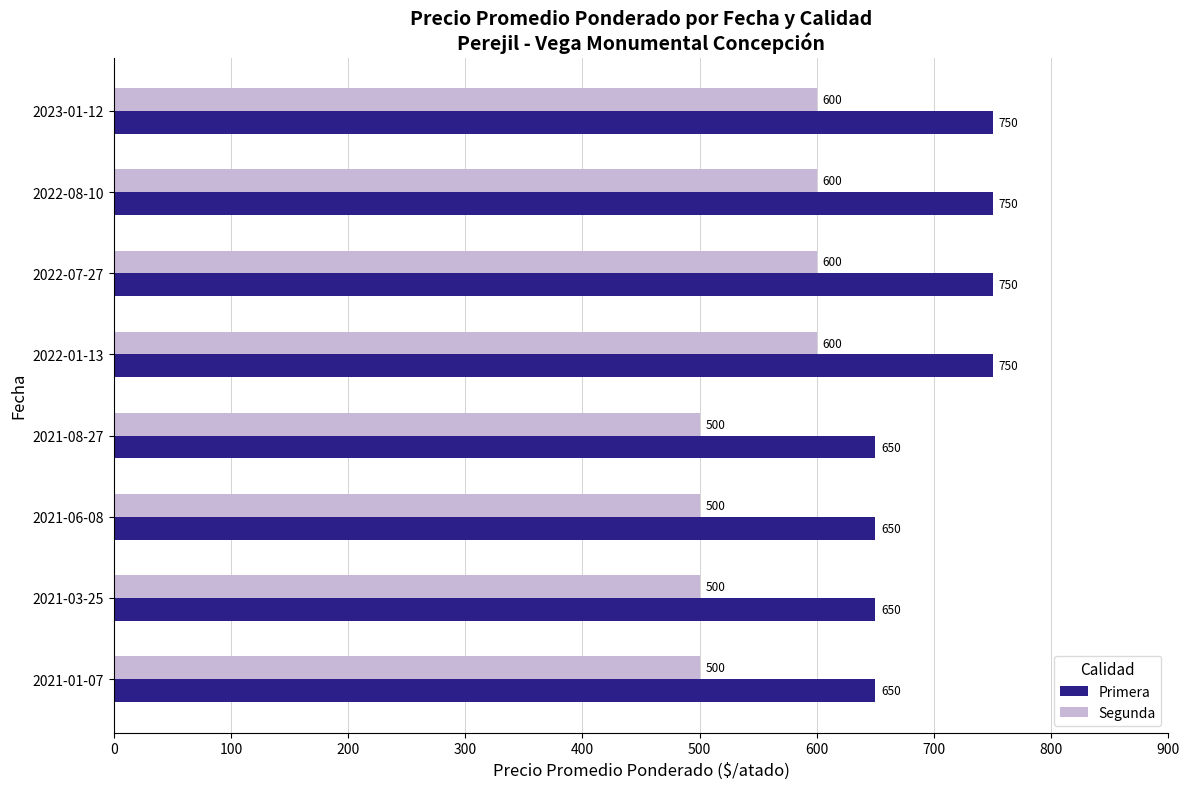

List the series in order of their peak value, highest first.

Primera, Segunda